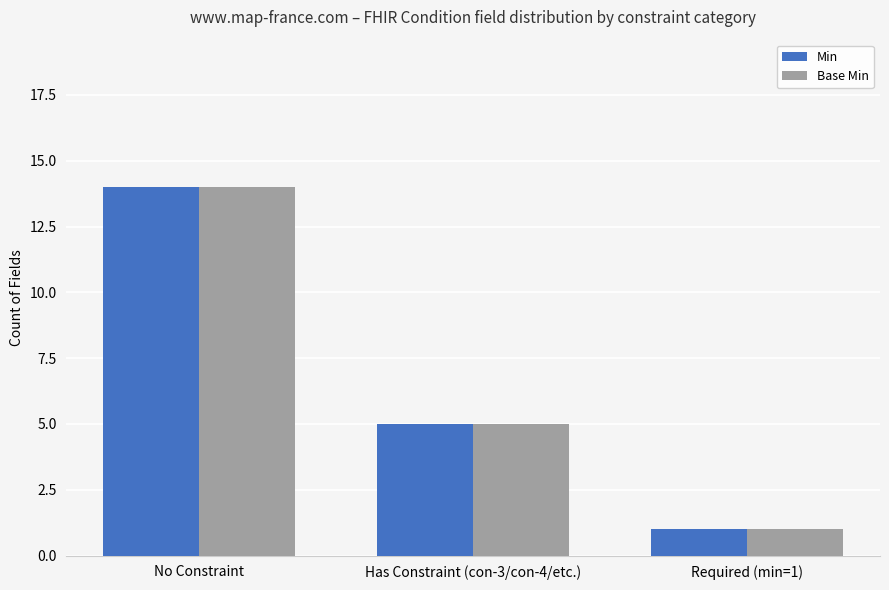

What is the value of the Base Min bar at the 1st from the left?

14